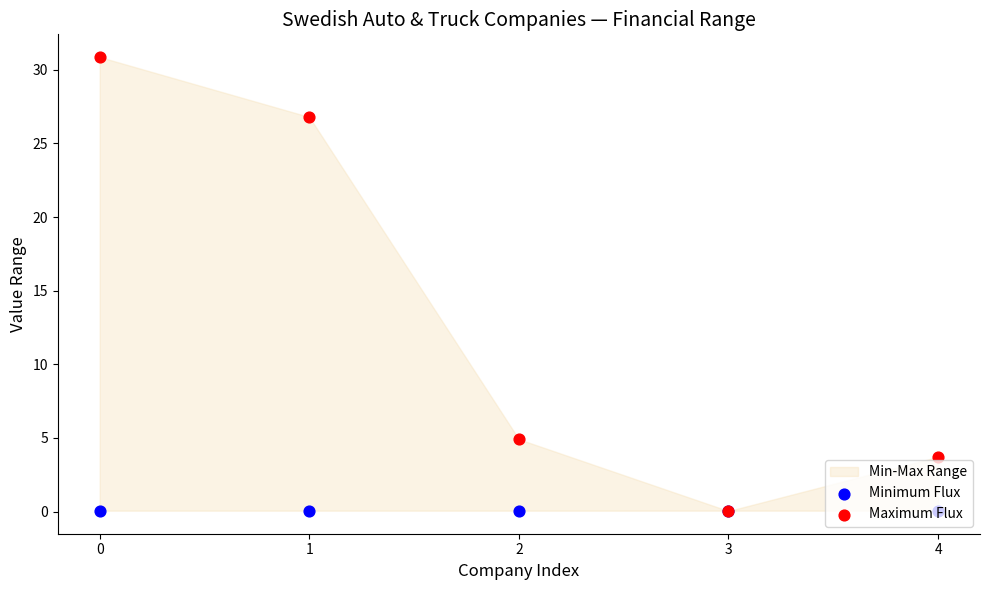

At how many categories does at least one series exceed 21?

2